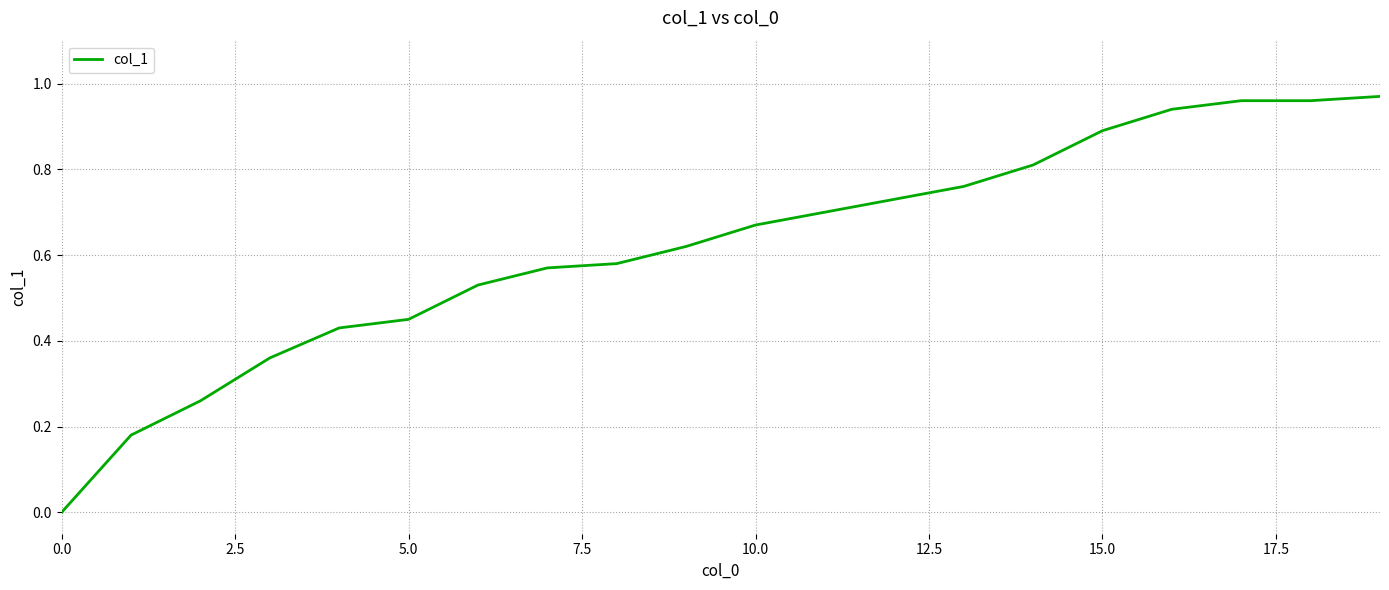

How many lines are shown in the chart?

1